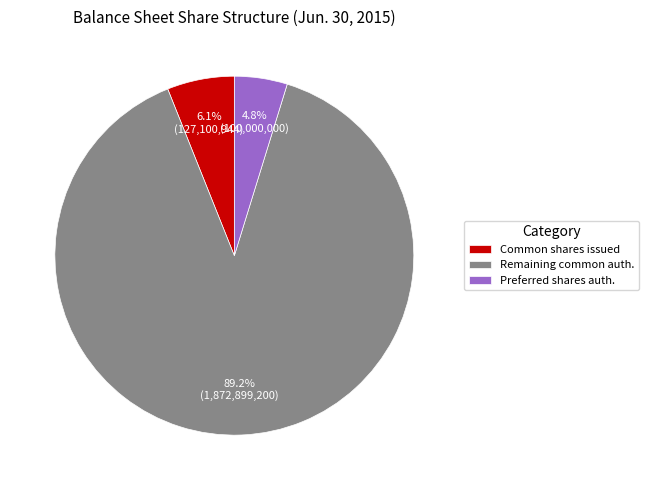

Count the number of slices in the pie.

3